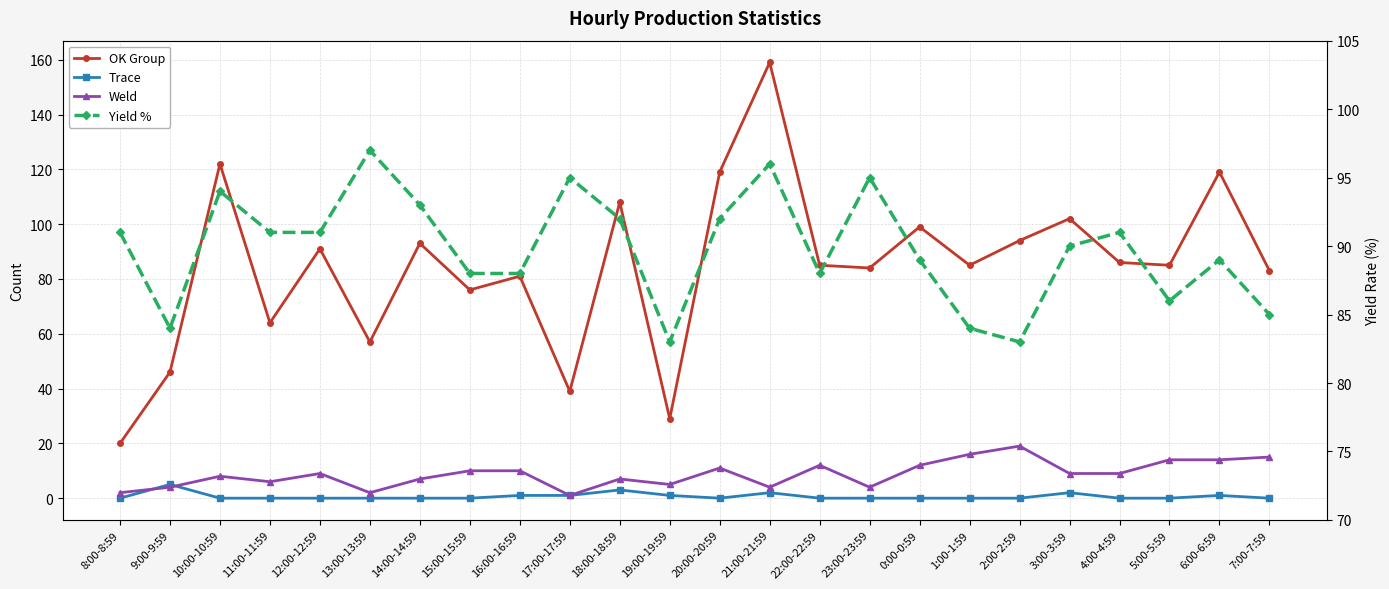

Reading left to right, list all the values displayed in this chart.

OK Group: 8:00-8:59=20	9:00-9:59=46	10:00-10:59=122	11:00-11:59=64	12:00-12:59=91	13:00-13:59=57	14:00-14:59=93	15:00-15:59=76	16:00-16:59=81	17:00-17:59=39	18:00-18:59=108	19:00-19:59=29	20:00-20:59=119	21:00-21:59=159	22:00-22:59=85	23:00-23:59=84	0:00-0:59=99	1:00-1:59=85	2:00-2:59=94	3:00-3:59=102	4:00-4:59=86	5:00-5:59=85	6:00-6:59=119	7:00-7:59=83
Trace: 8:00-8:59=0	9:00-9:59=5	10:00-10:59=0	11:00-11:59=0	12:00-12:59=0	13:00-13:59=0	14:00-14:59=0	15:00-15:59=0	16:00-16:59=1	17:00-17:59=1	18:00-18:59=3	19:00-19:59=1	20:00-20:59=0	21:00-21:59=2	22:00-22:59=0	23:00-23:59=0	0:00-0:59=0	1:00-1:59=0	2:00-2:59=0	3:00-3:59=2	4:00-4:59=0	5:00-5:59=0	6:00-6:59=1	7:00-7:59=0
Weld: 8:00-8:59=2	9:00-9:59=4	10:00-10:59=8	11:00-11:59=6	12:00-12:59=9	13:00-13:59=2	14:00-14:59=7	15:00-15:59=10	16:00-16:59=10	17:00-17:59=1	18:00-18:59=7	19:00-19:59=5	20:00-20:59=11	21:00-21:59=4	22:00-22:59=12	23:00-23:59=4	0:00-0:59=12	1:00-1:59=16	2:00-2:59=19	3:00-3:59=9	4:00-4:59=9	5:00-5:59=14	6:00-6:59=14	7:00-7:59=15
Yield %: 8:00-8:59=91	9:00-9:59=84	10:00-10:59=94	11:00-11:59=91	12:00-12:59=91	13:00-13:59=97	14:00-14:59=93	15:00-15:59=88	16:00-16:59=88	17:00-17:59=95	18:00-18:59=92	19:00-19:59=83	20:00-20:59=92	21:00-21:59=96	22:00-22:59=88	23:00-23:59=95	0:00-0:59=89	1:00-1:59=84	2:00-2:59=83	3:00-3:59=90	4:00-4:59=91	5:00-5:59=86	6:00-6:59=89	7:00-7:59=85